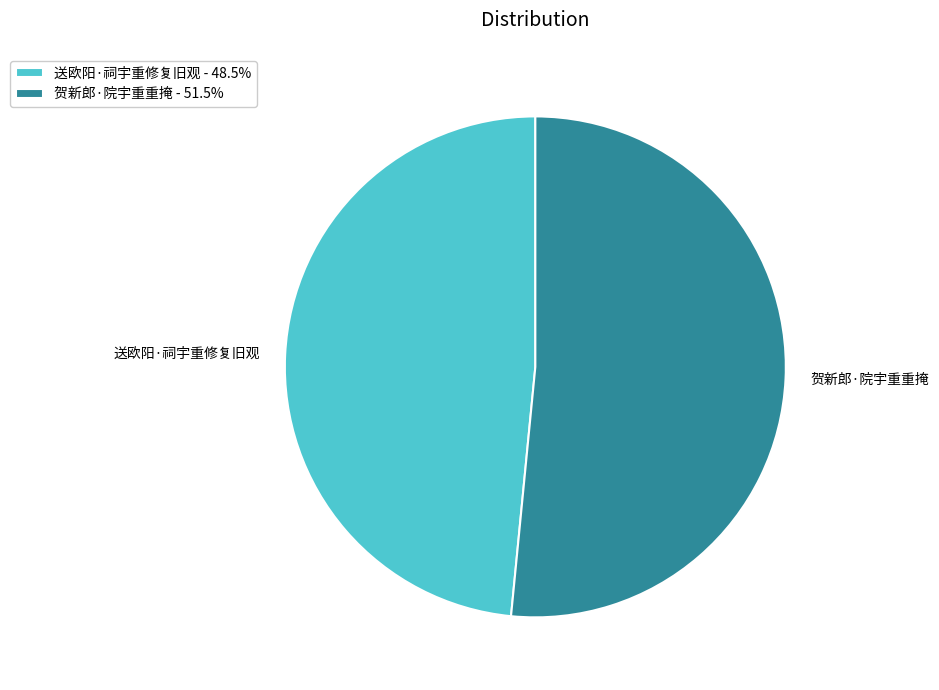

Is there a majority slice in this chart?

Yes